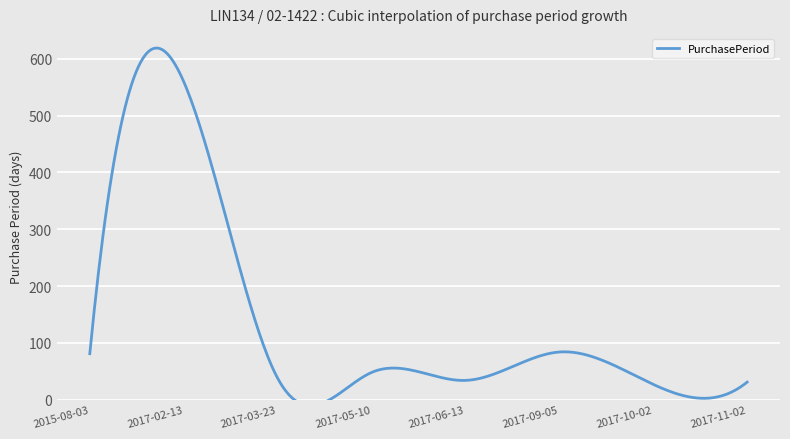

Does the chart display data point markers on the line(s)?

No